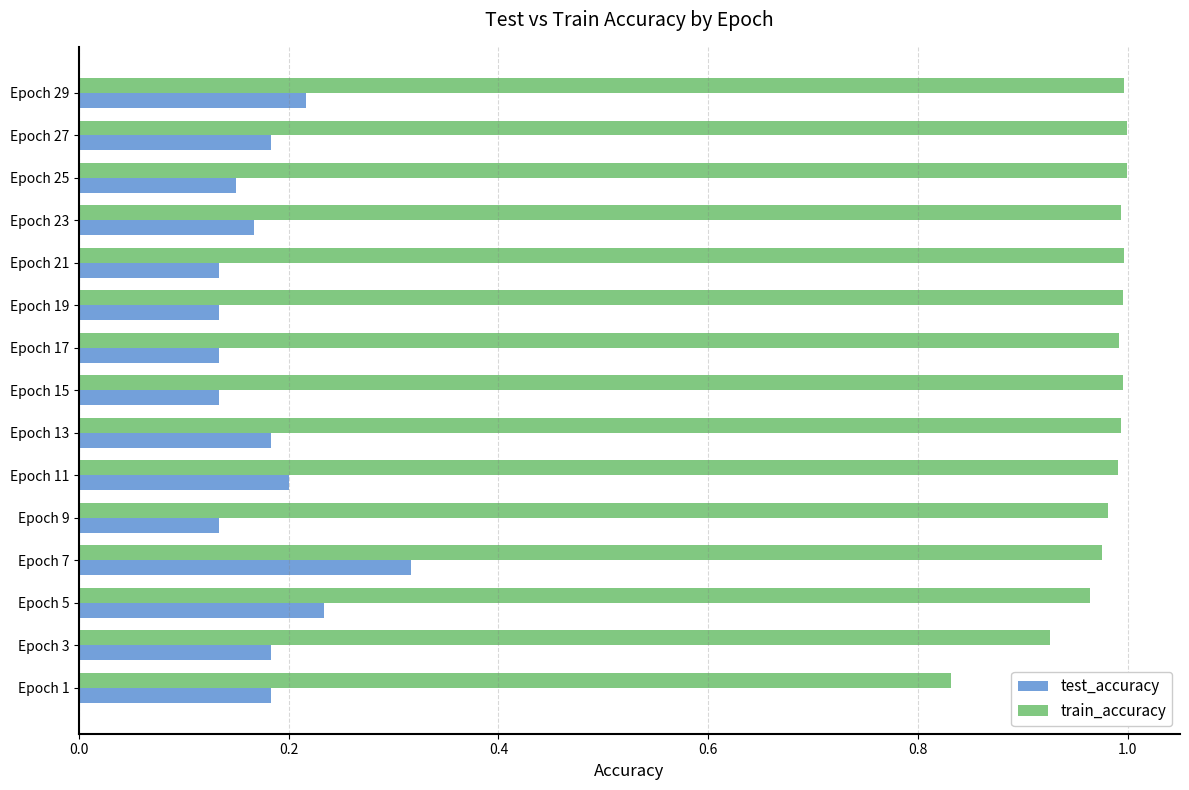

What is the sum of the train_accuracy values at Epoch 11 and Epoch 27?

2.0